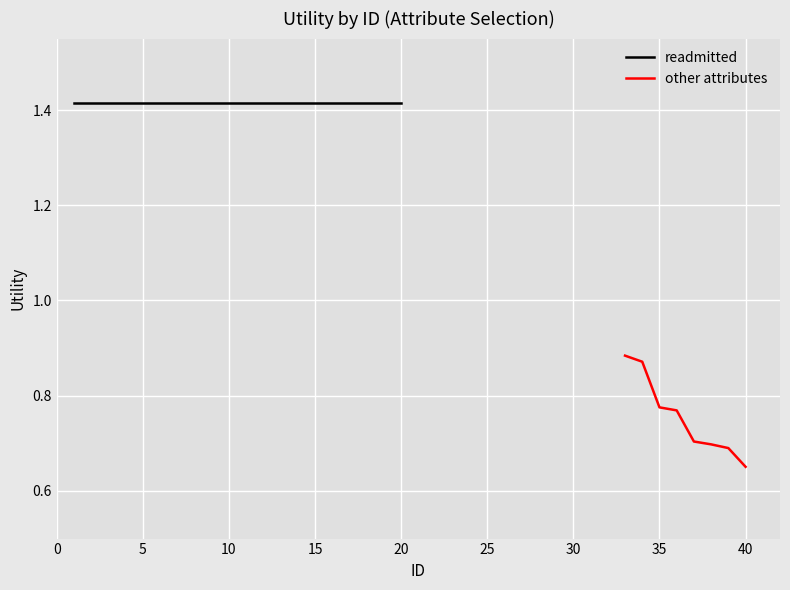

Rank the categories by readmitted value from lowest to highest.

1, 2, 3, 4, 5, 6, 7, 8, 9, 10, 11, 12, 13, 14, 15, 16, 17, 18, 19, 20